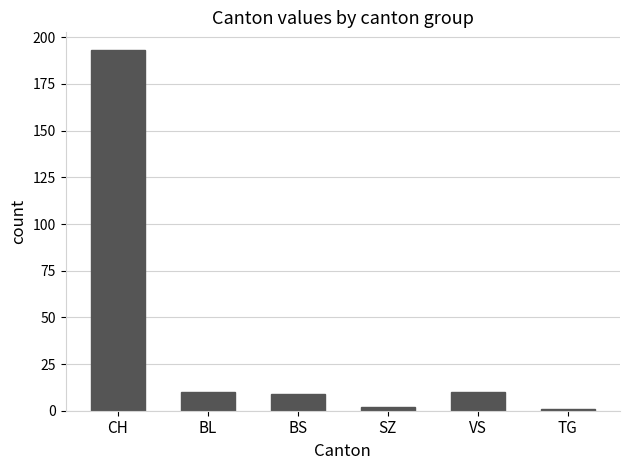

How many bars are there in total?

6